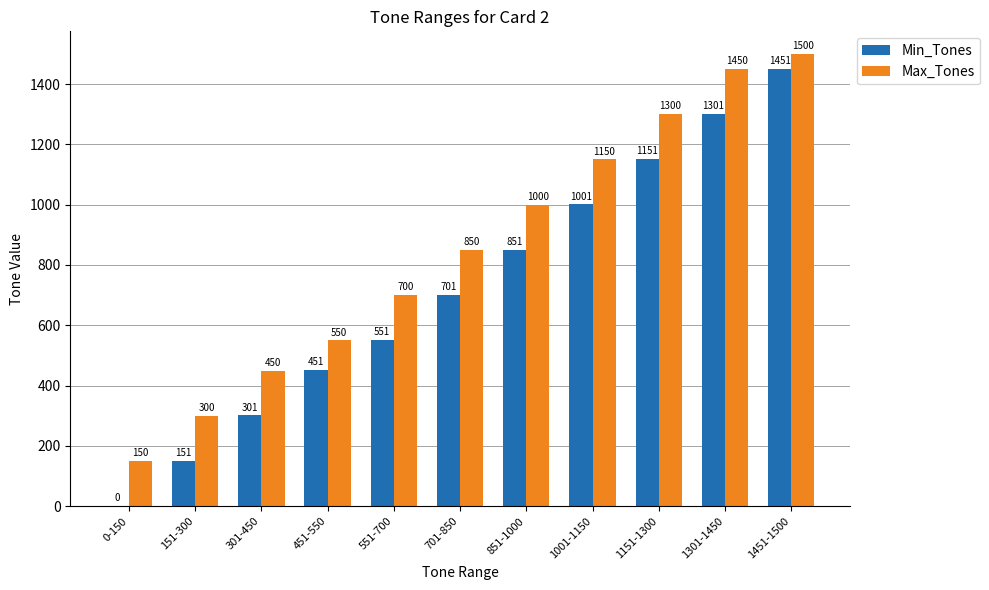

Reading right to left, what are all the values shown in this chart?

Min_Tones: 1451-1500=1451	1301-1450=1301	1151-1300=1151	1001-1150=1001	851-1000=851	701-850=701	551-700=551	451-550=451	301-450=301	151-300=151	0-150=0
Max_Tones: 1451-1500=1500	1301-1450=1450	1151-1300=1300	1001-1150=1150	851-1000=1000	701-850=850	551-700=700	451-550=550	301-450=450	151-300=300	0-150=150